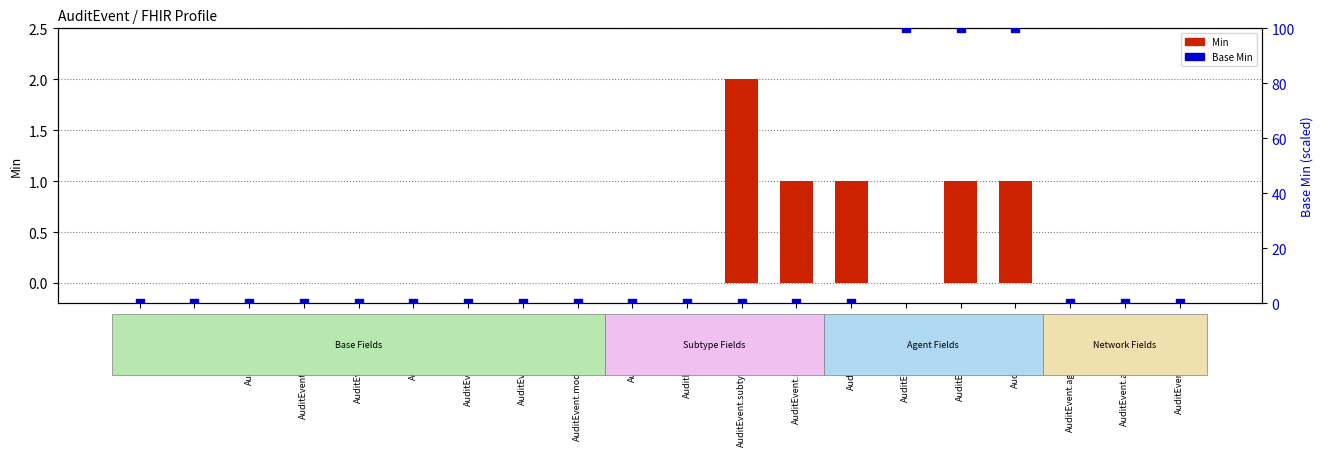

Which series reaches the minimum Y coordinate?

Min